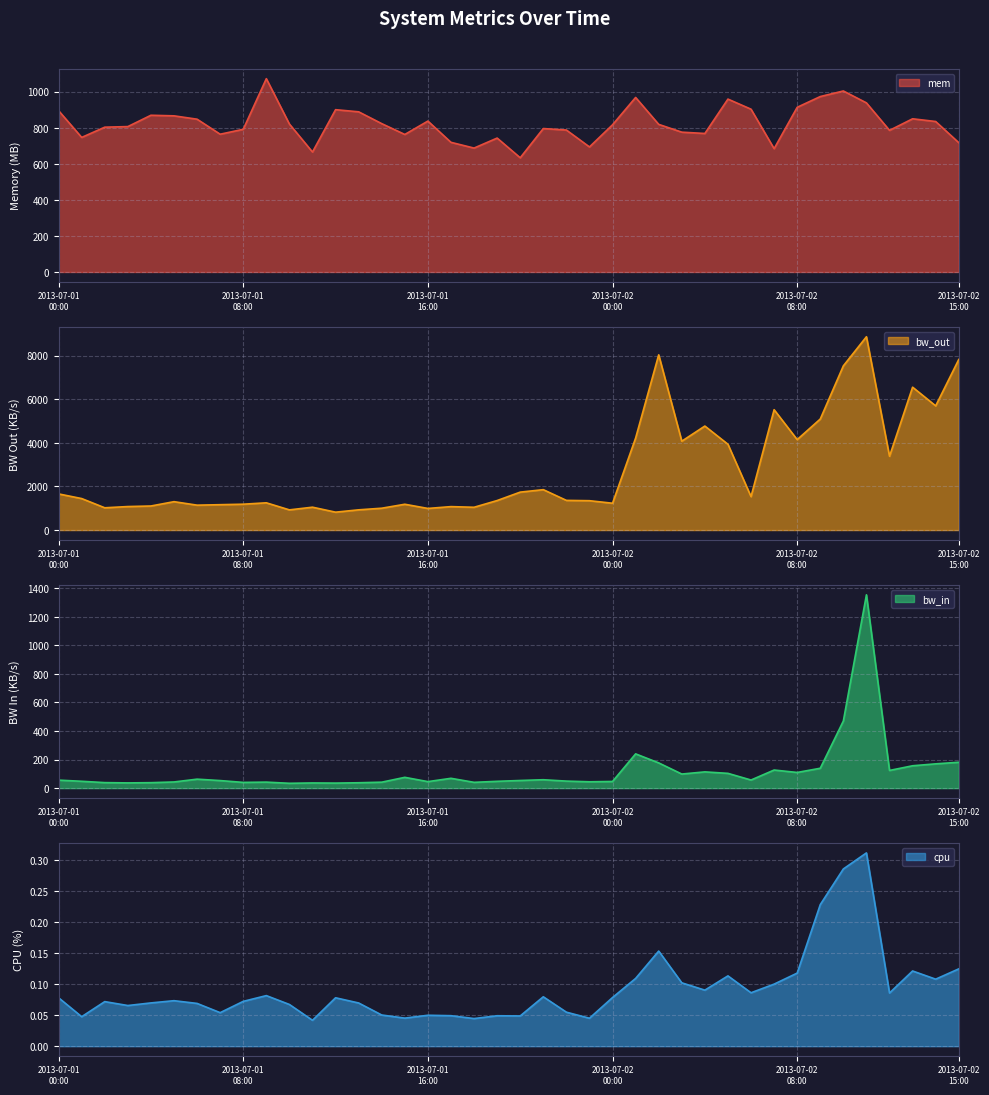

What is the total value across all series at 2013-07-02 01:00?

5426.1